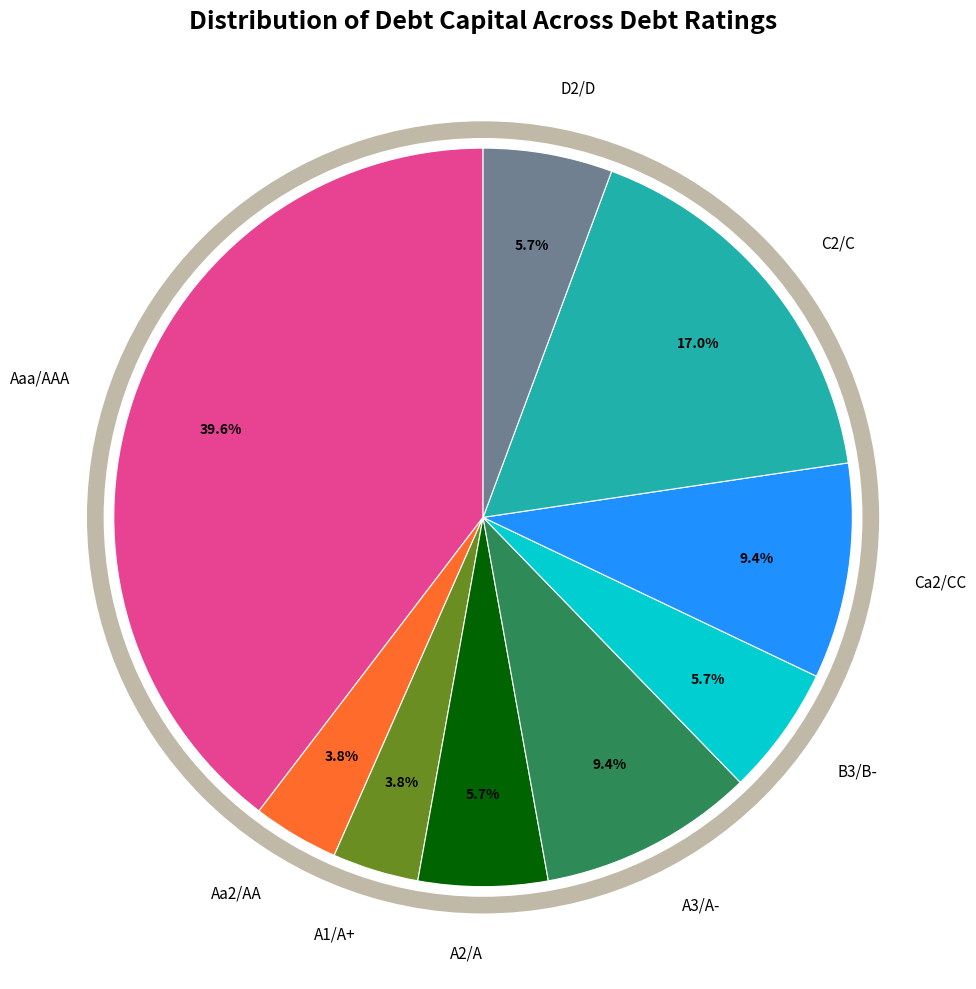

Is it true that A2/A is 6% of the pie?

True